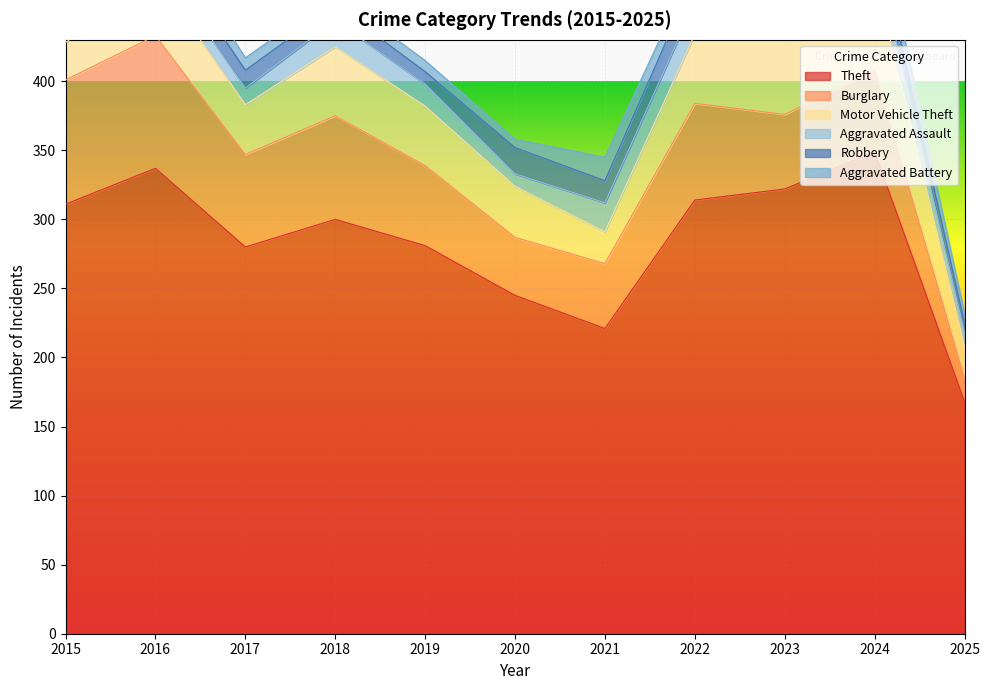

Count the number of categories in the chart.

11